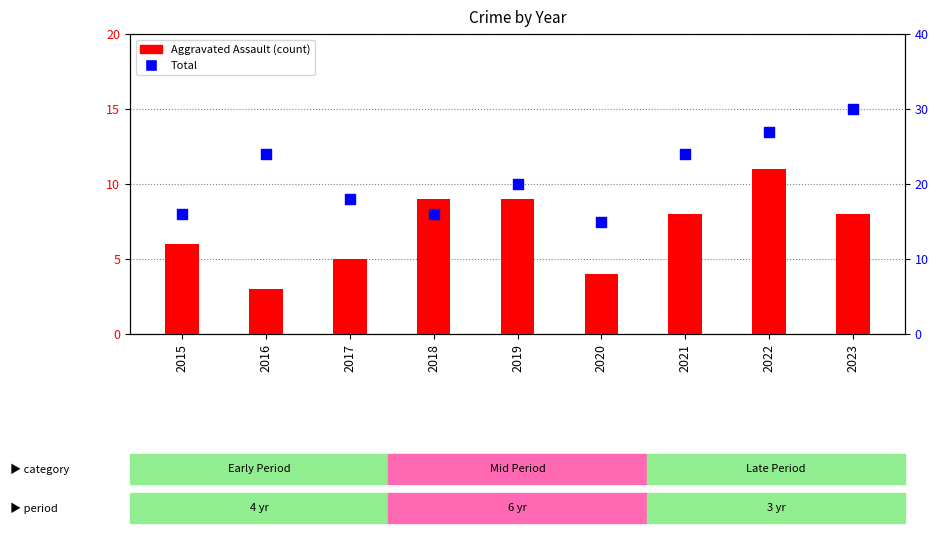

What are all the series names shown in the legend?

Aggravated Assault, Total